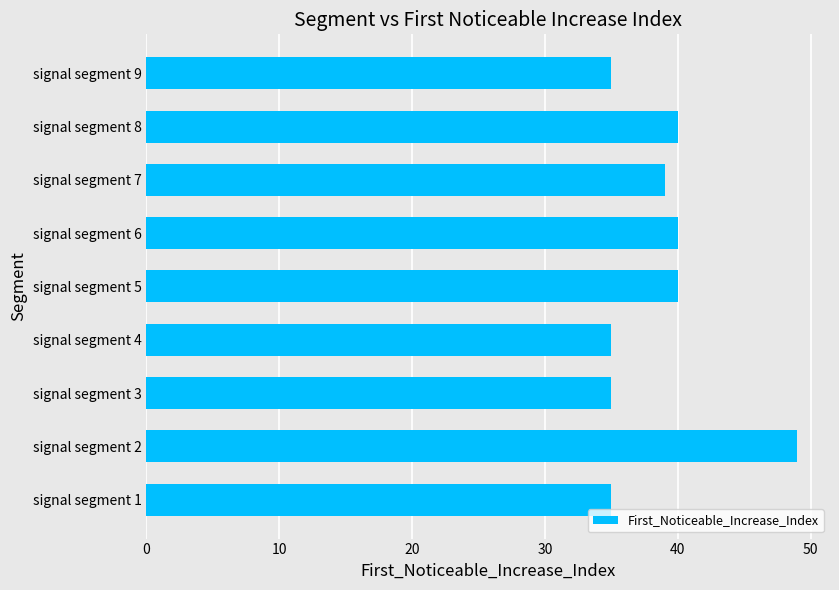

At which category does the chart reach its peak across all series?

signal segment 2